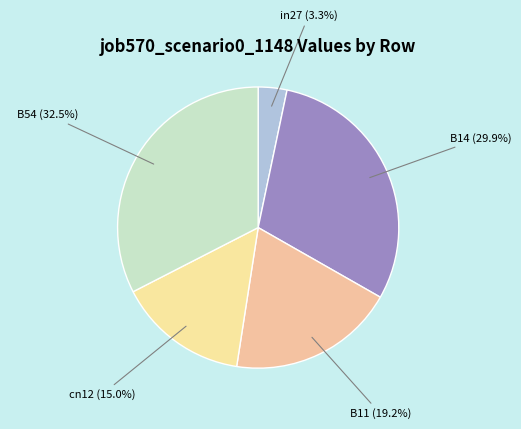

To the nearest percent, what is the combined percentage of B14 and in27?

33%